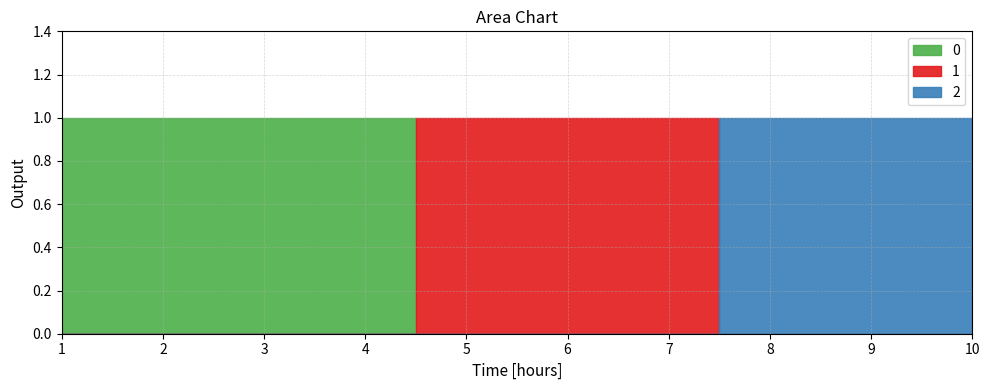

The value of 2 at 1 is 0. True or false?

True